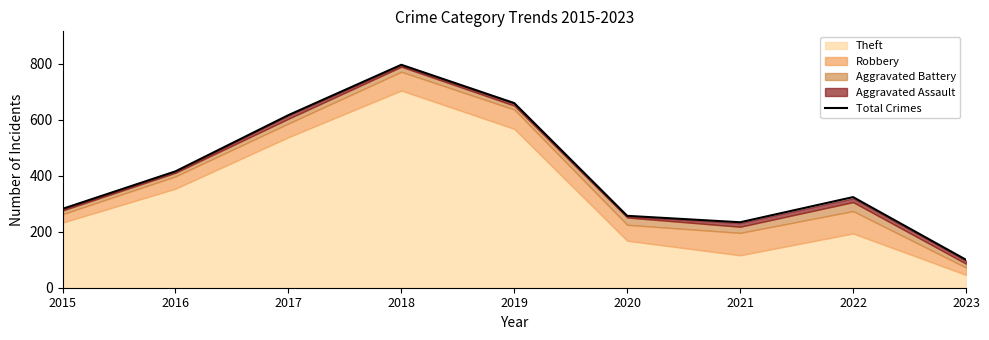

What is the value of the 4th point from the left?

797